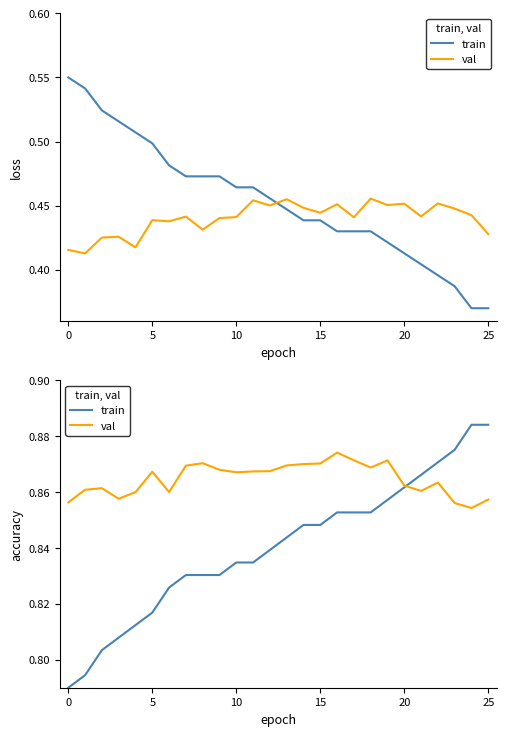

Between 10 and 22, which is larger?

22